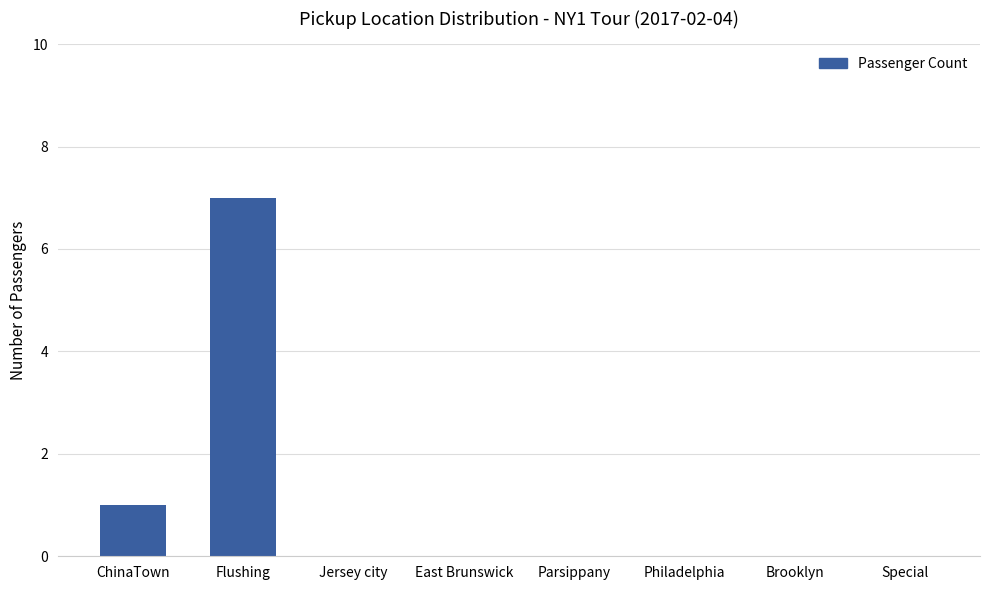

Reading right to left, what are all the values shown in this chart?

0	0	0	0	0	0	7	1